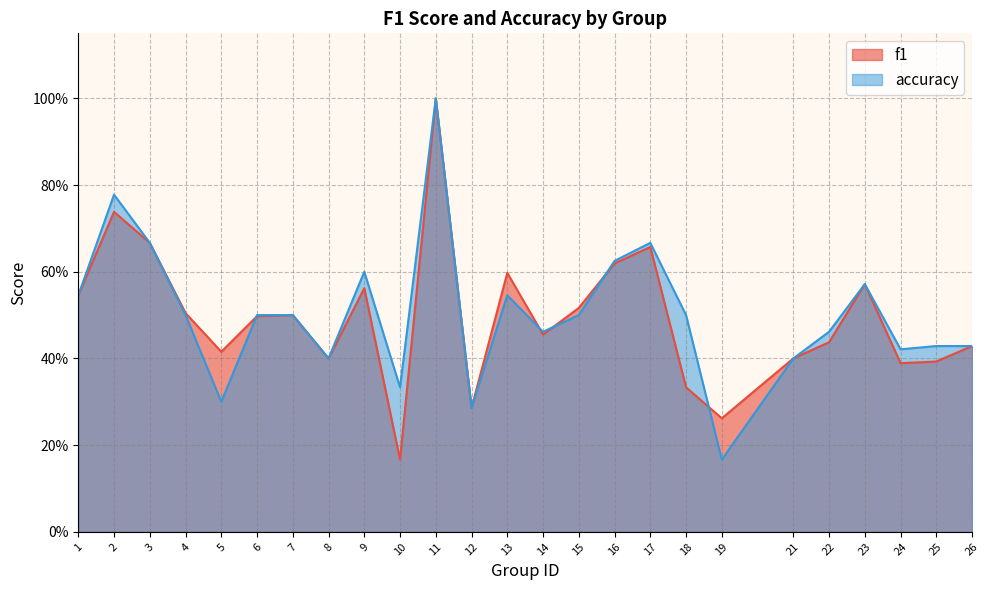

How many interior local peaks does the f1 series have?

7